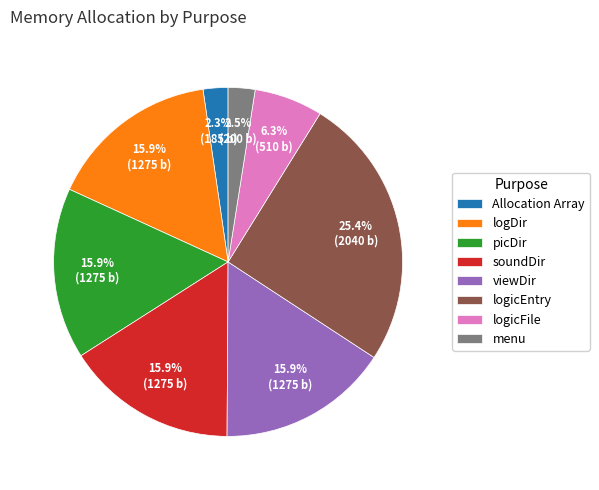

Is the sum of logDir and Allocation Array greater than half?

No